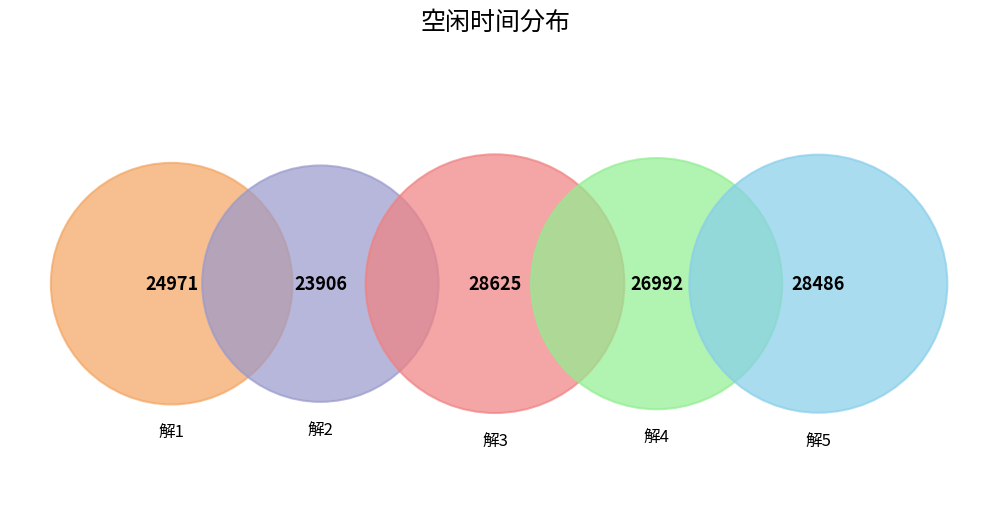

Is the sum of 解3 and 解1 greater than half?

No